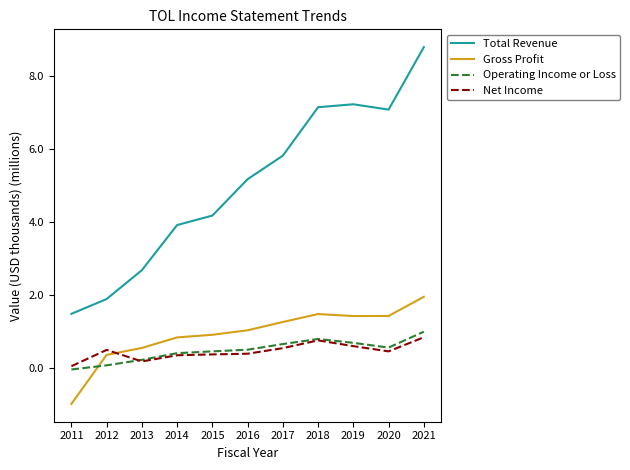

At which category is the sum across all series the highest?

2021